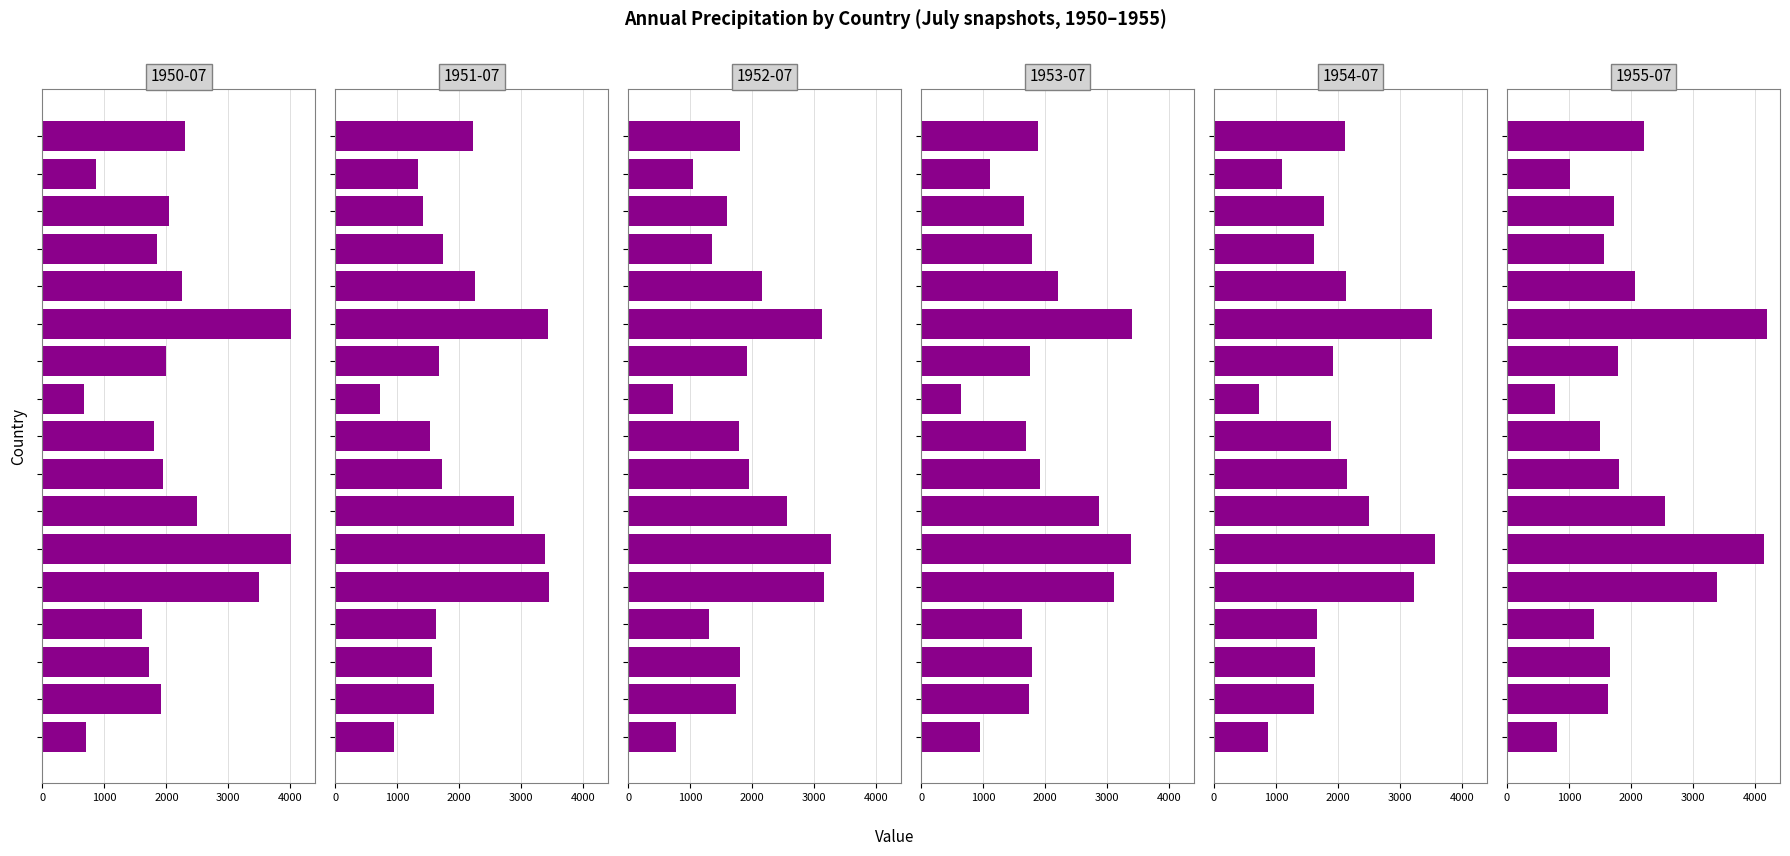

Reading left to right, transcribe all the data shown in this chart.

1950-07: ARG=700.6	BOL=1919.7	BRA=1716.5	CHL=1599.3	COL=3494.8	CRI=4012.7	ECU=2496.1	GTM=1950.2	HND=1807.0	MEX=667.8	NIC=1995.9	PAN=4016.6	PER=2244.0	PRY=1853.9	SLV=2041.6	URY=865.6	VEN=2306.4
1951-07: ARG=950.0	BOL=1596.1	BRA=1563.7	CHL=1620.6	COL=3452.9	CRI=3373.4	ECU=2879.8	GTM=1713.8	HND=1528.1	MEX=716.6	NIC=1680.8	PAN=3429.0	PER=2253.2	PRY=1730.7	SLV=1420.2	URY=1337.3	VEN=2221.8
1952-07: ARG=766.0	BOL=1736.4	BRA=1807.1	CHL=1308.8	COL=3163.2	CRI=3271.1	ECU=2565.2	GTM=1952.8	HND=1791.4	MEX=725.2	NIC=1921.9	PAN=3120.5	PER=2160.5	PRY=1356.2	SLV=1597.2	URY=1038.4	VEN=1804.2
1953-07: ARG=944.1	BOL=1740.5	BRA=1788.5	CHL=1626.7	COL=3112.4	CRI=3389.4	ECU=2865.9	GTM=1909.4	HND=1695.3	MEX=651.1	NIC=1761.3	PAN=3391.9	PER=2214.9	PRY=1781.1	SLV=1651.0	URY=1112.6	VEN=1881.8
1954-07: ARG=872.7	BOL=1618.4	BRA=1632.7	CHL=1660.4	COL=3223.2	CRI=3556.2	ECU=2491.0	GTM=2139.1	HND=1879.5	MEX=731.8	NIC=1916.2	PAN=3515.1	PER=2129.7	PRY=1607.4	SLV=1780.8	URY=1099.9	VEN=2113.1
1955-07: ARG=807.1	BOL=1621.5	BRA=1657.9	CHL=1402.0	COL=3378.8	CRI=4149.1	ECU=2544.5	GTM=1807.3	HND=1500.9	MEX=778.9	NIC=1791.2	PAN=4191.8	PER=2071.3	PRY=1568.6	SLV=1732.0	URY=1023.5	VEN=2214.2